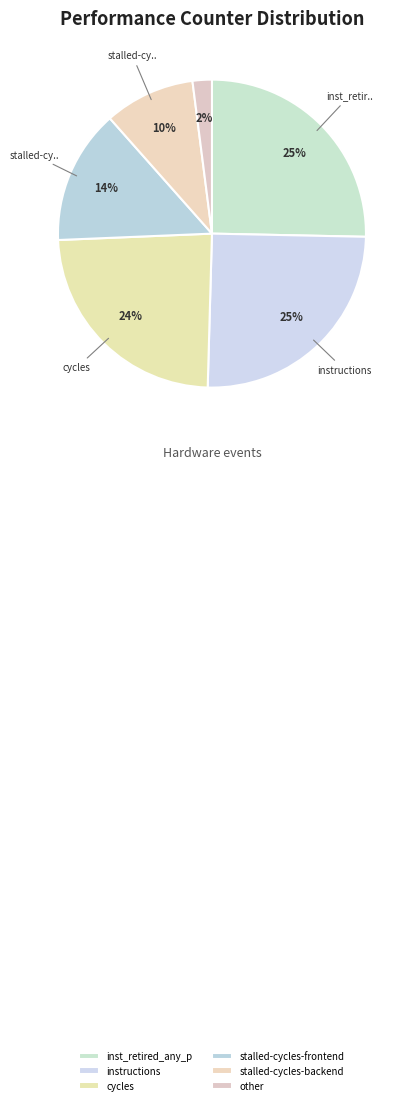

To the nearest percent, what is the difference between the largest and smallest slice percentages?

23%